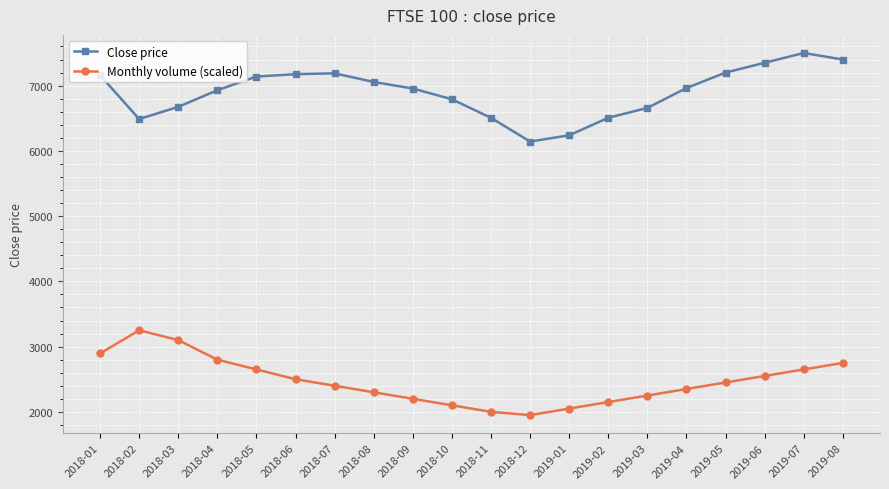

True or false: Monthly volume (scaled) and Close price cross at least once.

False